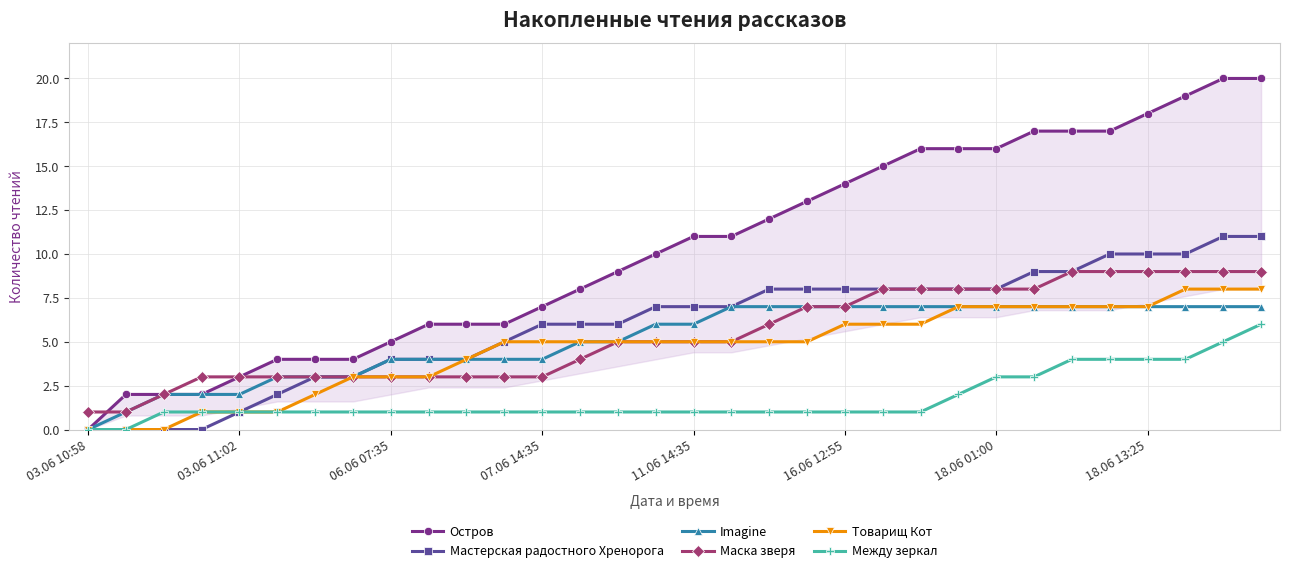

Which series has the largest total across all categories?

Остров